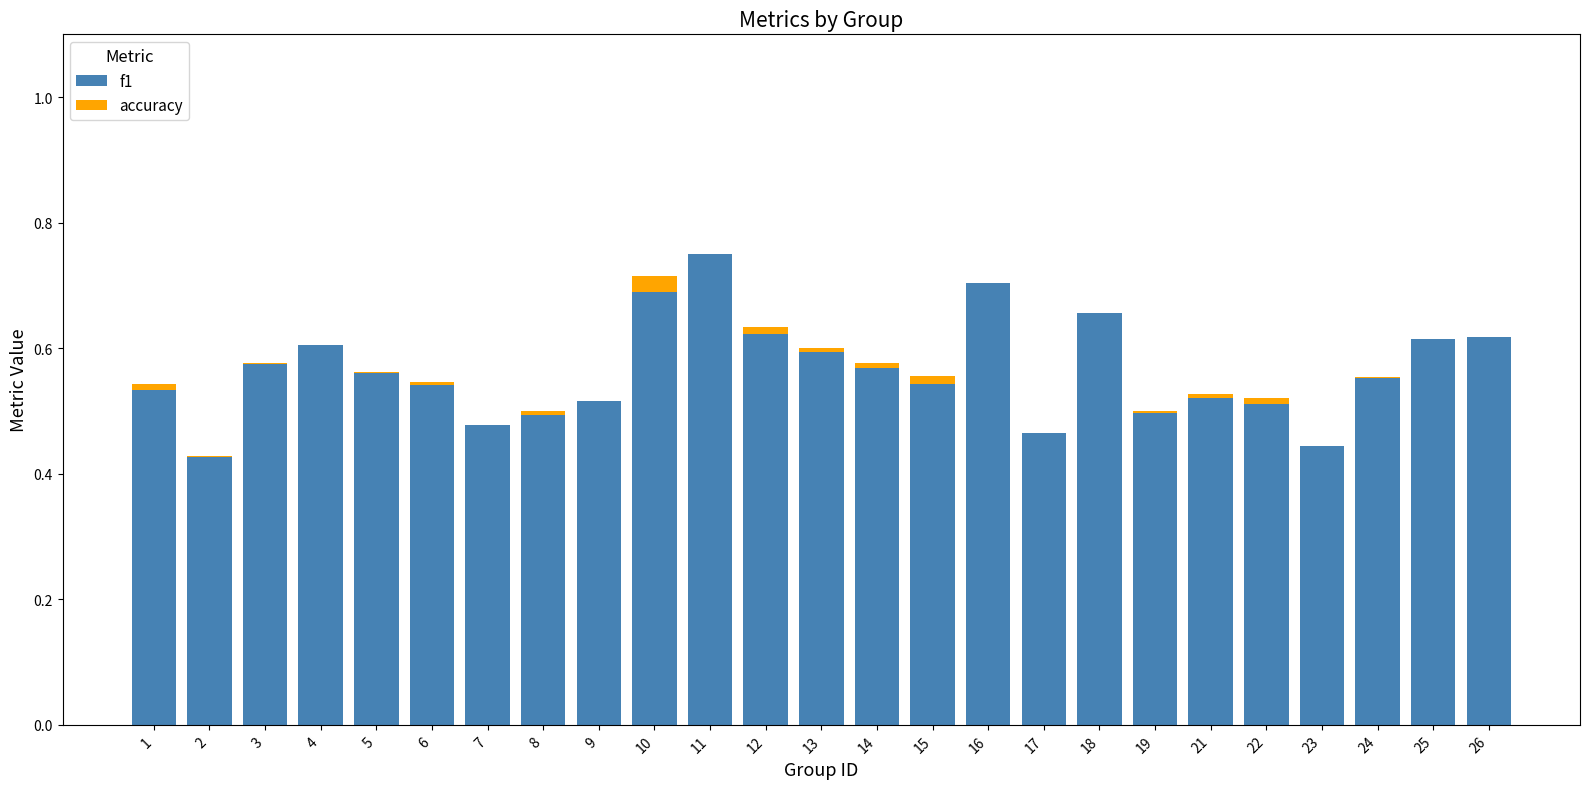

The f1 series shows 0.5 at 19. True or false?

True